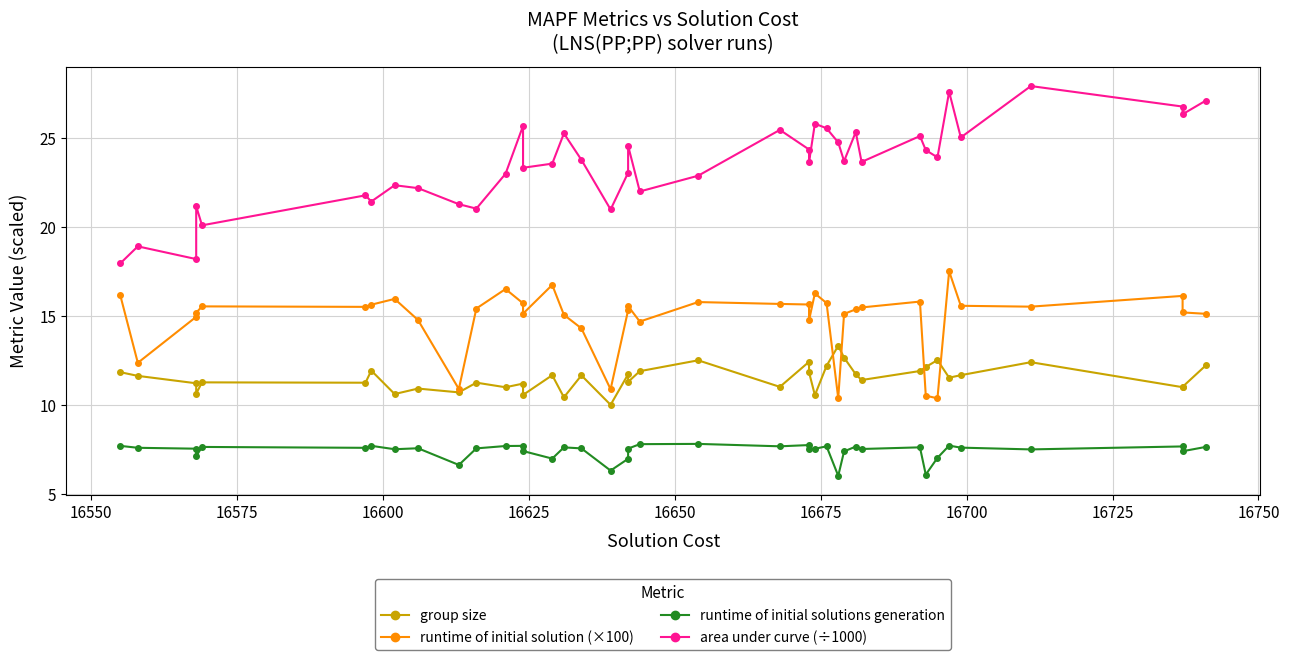

True or false: area under curve (÷1000) has more than 0 points higher than both neighbors.

True